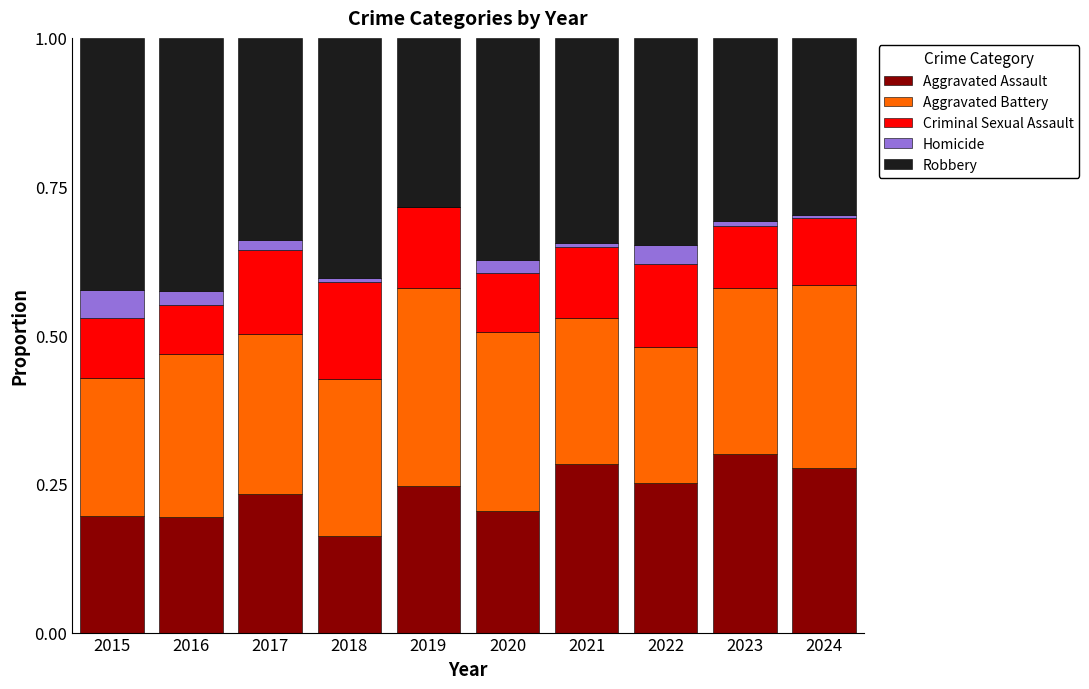

What are all the series names shown in the legend?

Aggravated Assault, Aggravated Battery, Criminal Sexual Assault, Homicide, Robbery